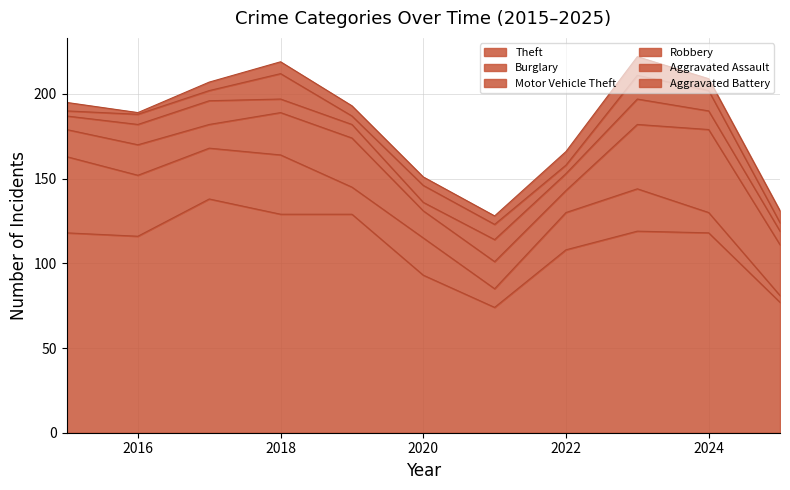

Does the chart display data point markers on the line(s)?

No